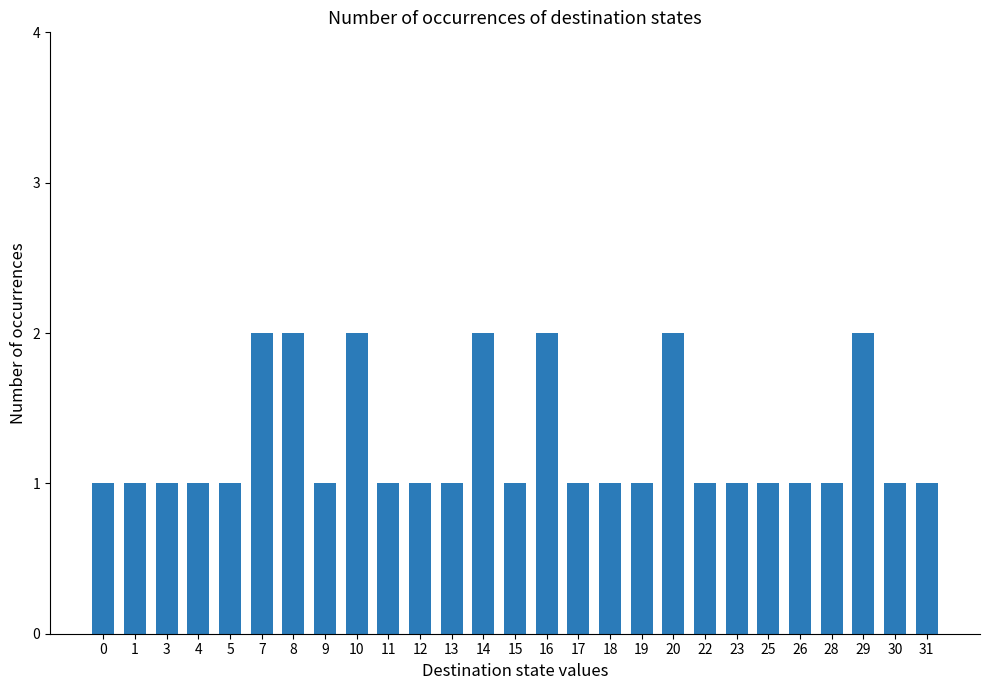

What is the sum of all values?

34